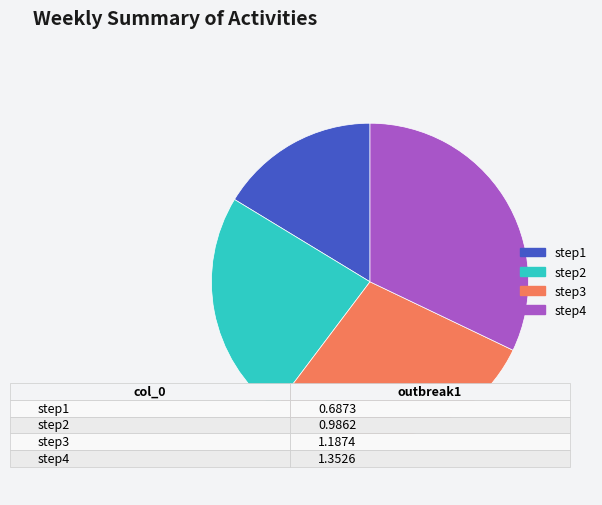

Which has a higher value, step4 or step3?

step4